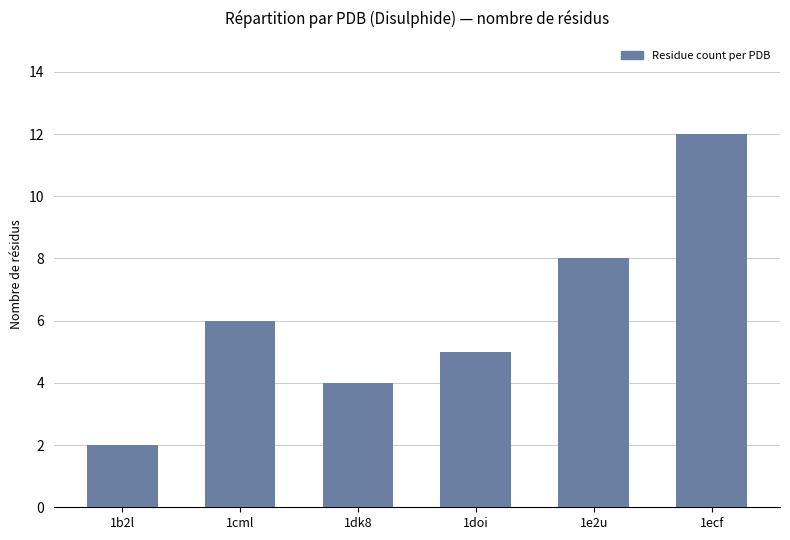

Count the number of data series in this chart.

1